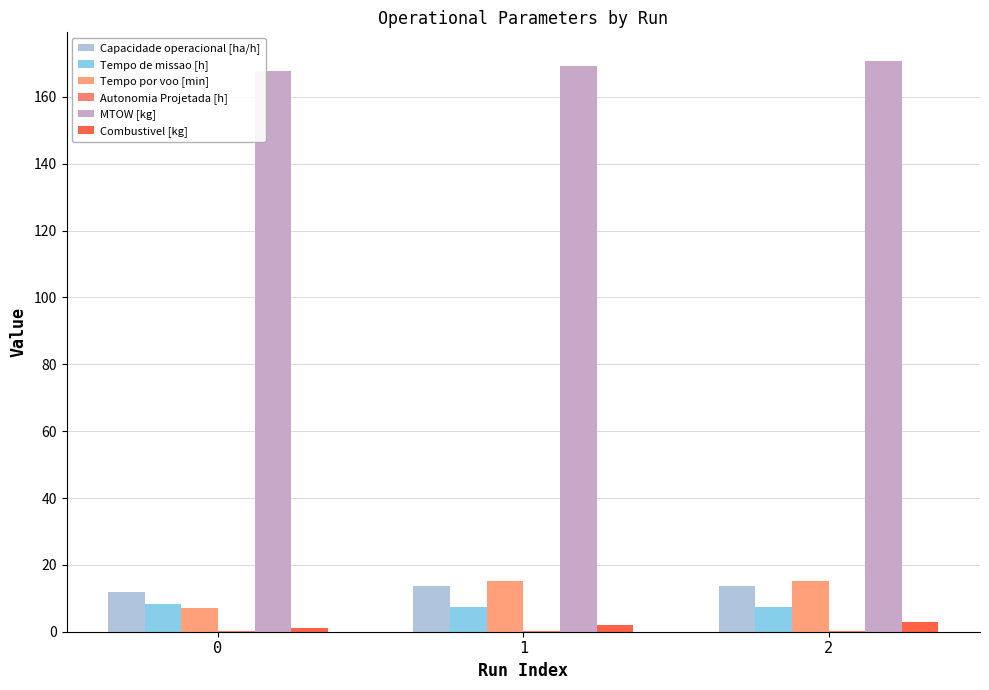

The MTOW [kg] series shows 236.6 at 2. True or false?

False